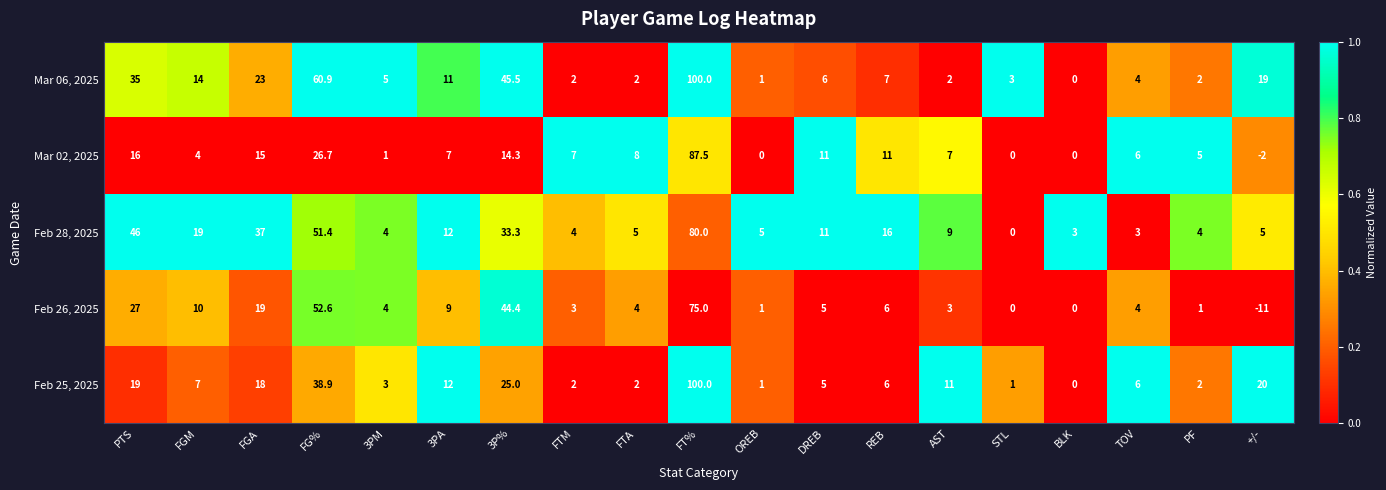

The Mar 02, 2025 series shows 7.0 at FTM. True or false?

True